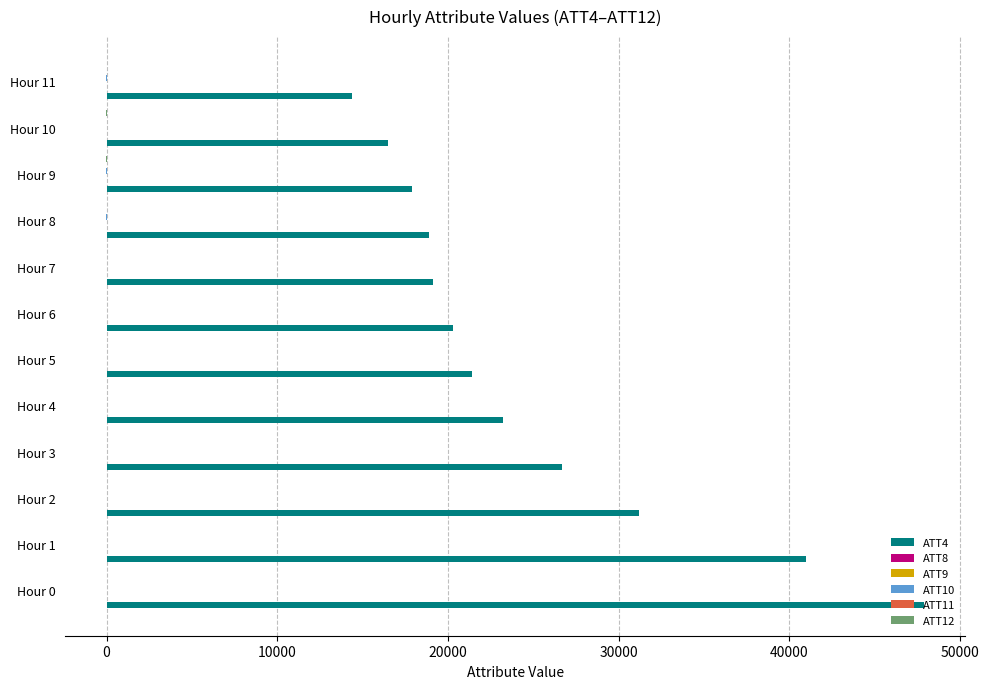

Which series has the largest total across all categories?

ATT4